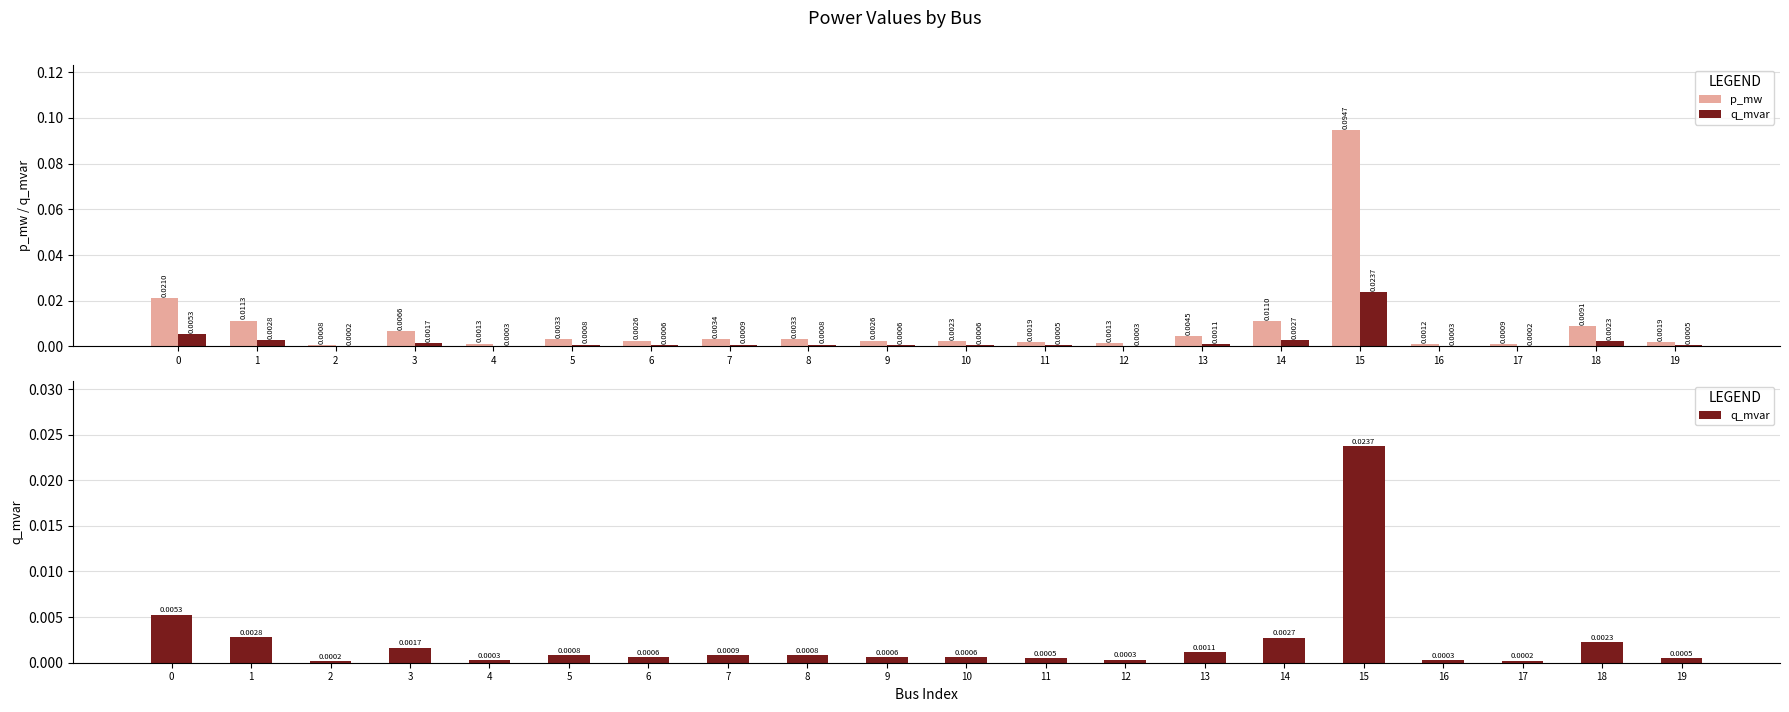

The q_mvar series shows 0.0 at 9. True or false?

True